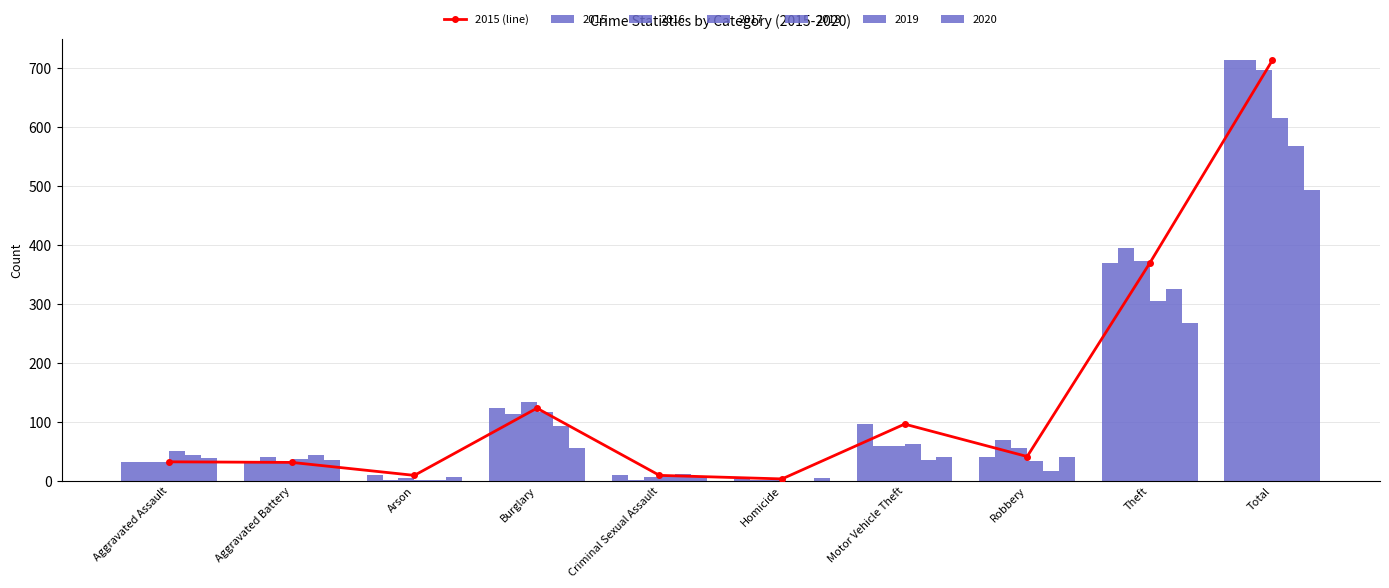

What is the approximate value at Robbery?

41